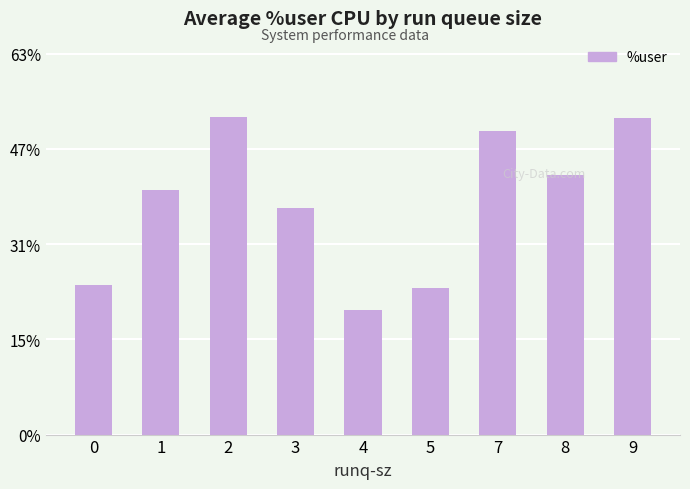

Does the chart contain any negative values?

No